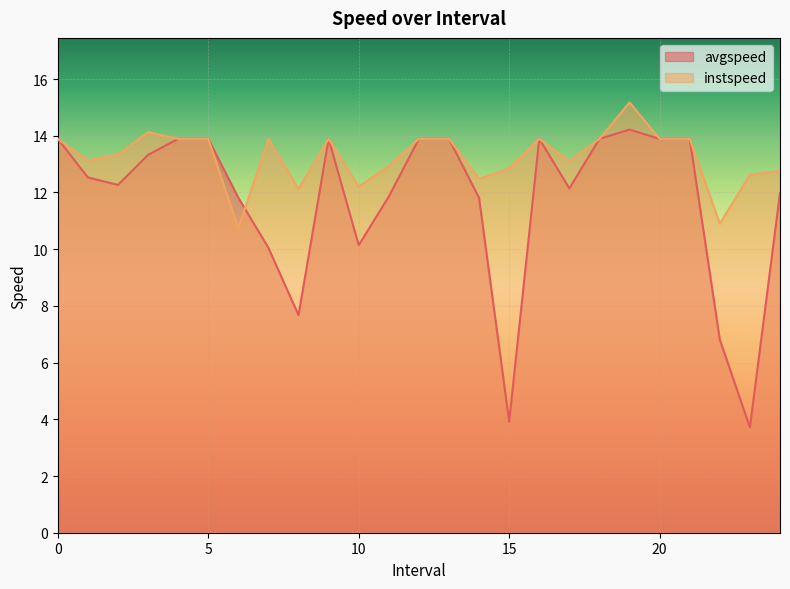

How many values in the instspeed series are below 13?

9